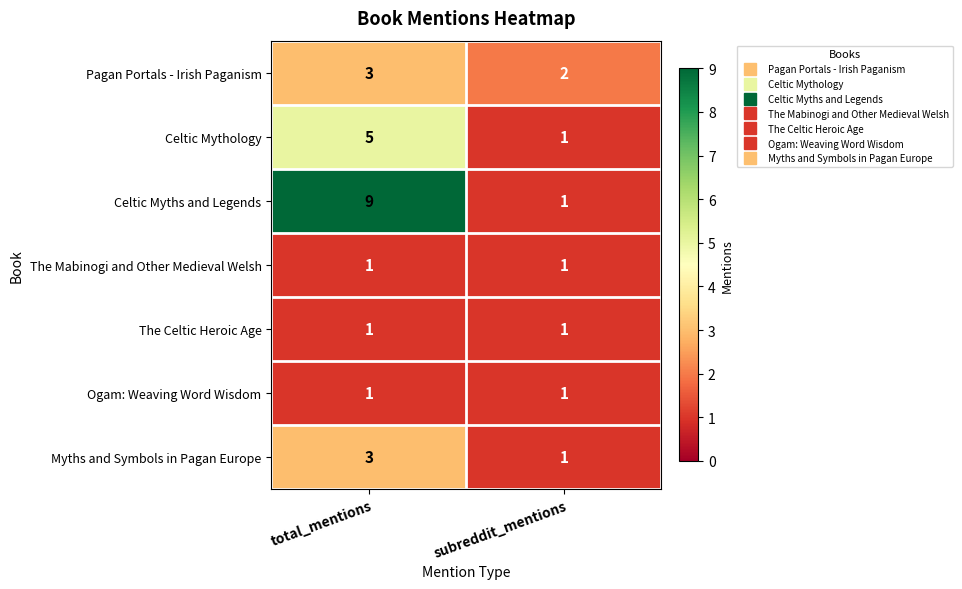

Reading right to left, list all the values displayed in this chart.

Pagan Portals - Irish Paganism: 2	3
Celtic Mythology: 1	5
Celtic Myths and Legends: 1	9
The Mabinogi and Other Medieval Welsh: 1	1
The Celtic Heroic Age: 1	1
Ogam: Weaving Word Wisdom: 1	1
Myths and Symbols in Pagan Europe: 1	3